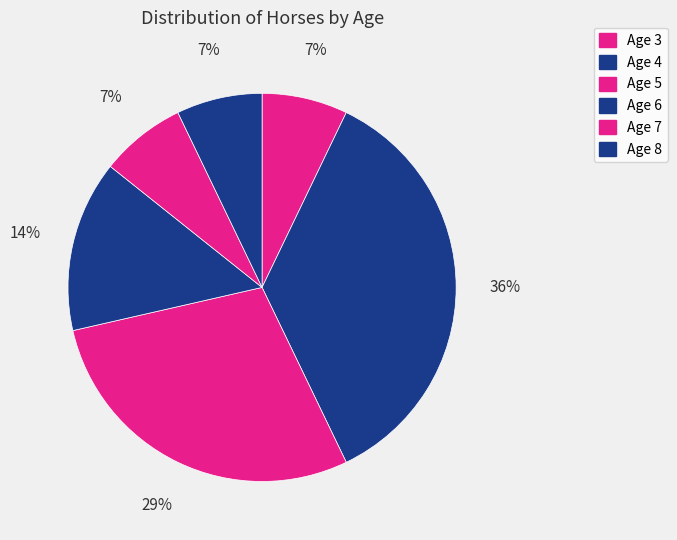

True or false: Age 7 accounts for 1% of the total.

False